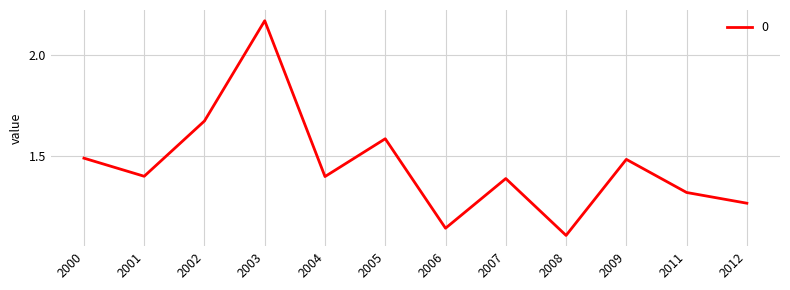

At which label is the value closest to 1?

2008